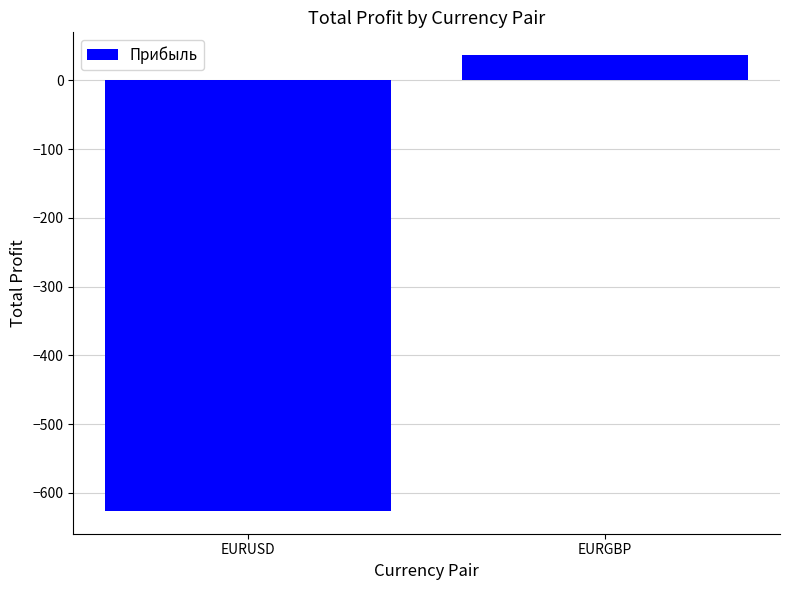

Reading right to left, what are all the values shown in this chart?

36.8	-626.5